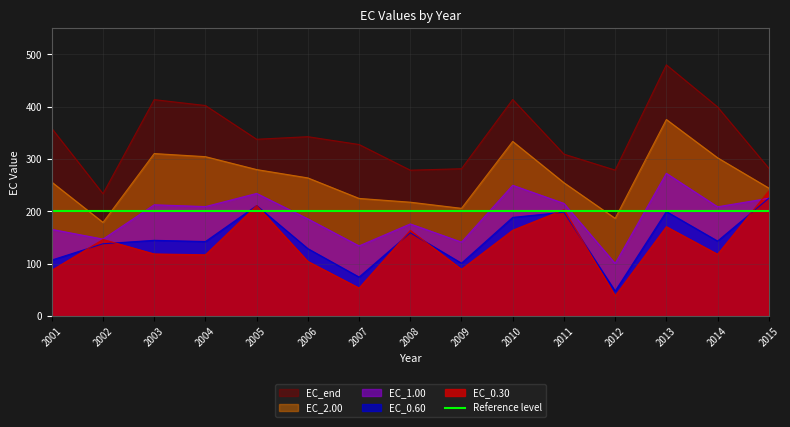

At which category does EC_2.00 reach its first local valley?

2002